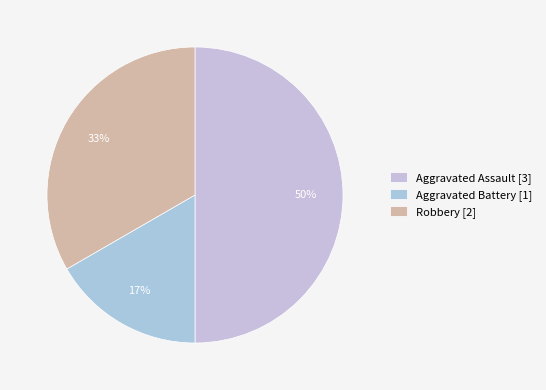

To the nearest percent, what is the difference between the largest and smallest slice percentages?

33%